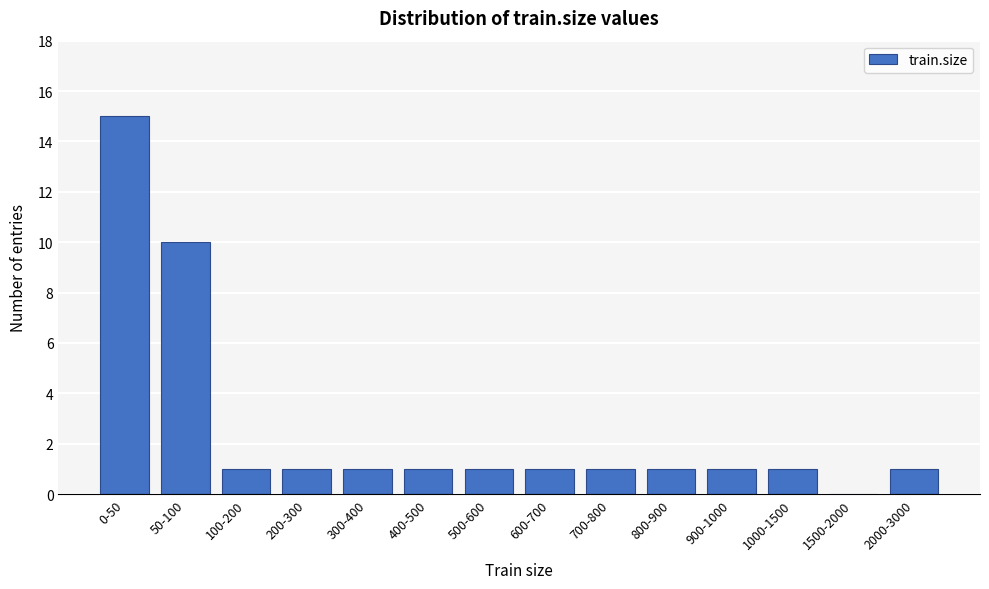

Reading left to right, transcribe all the data shown in this chart.

0-50=15	50-100=10	100-200=1	200-300=1	300-400=1	400-500=1	500-600=1	600-700=1	700-800=1	800-900=1	900-1000=1	1000-1500=1	1500-2000=0	2000-3000=1